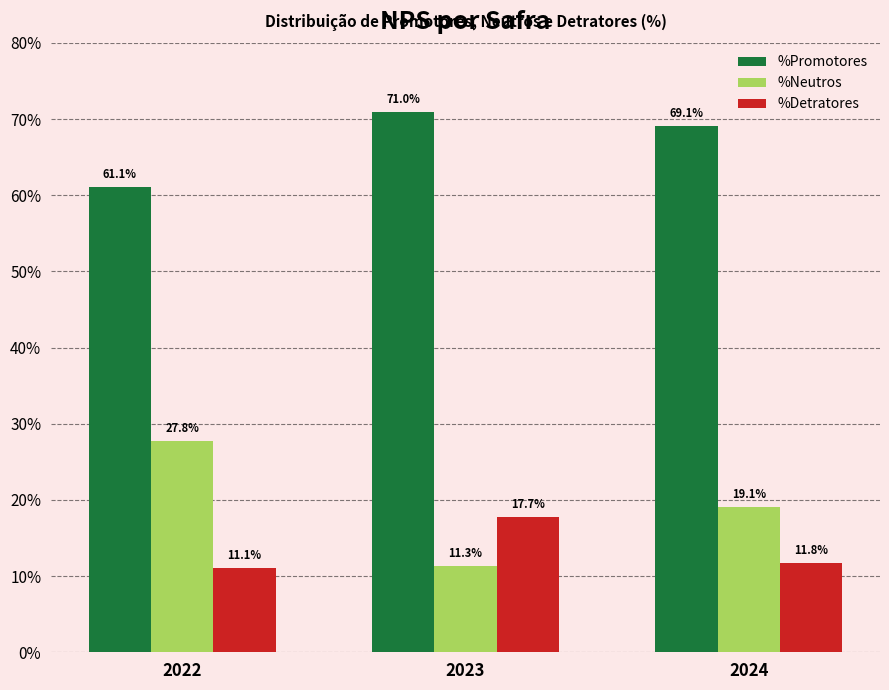

Which series has the largest total across all categories?

%Promotores